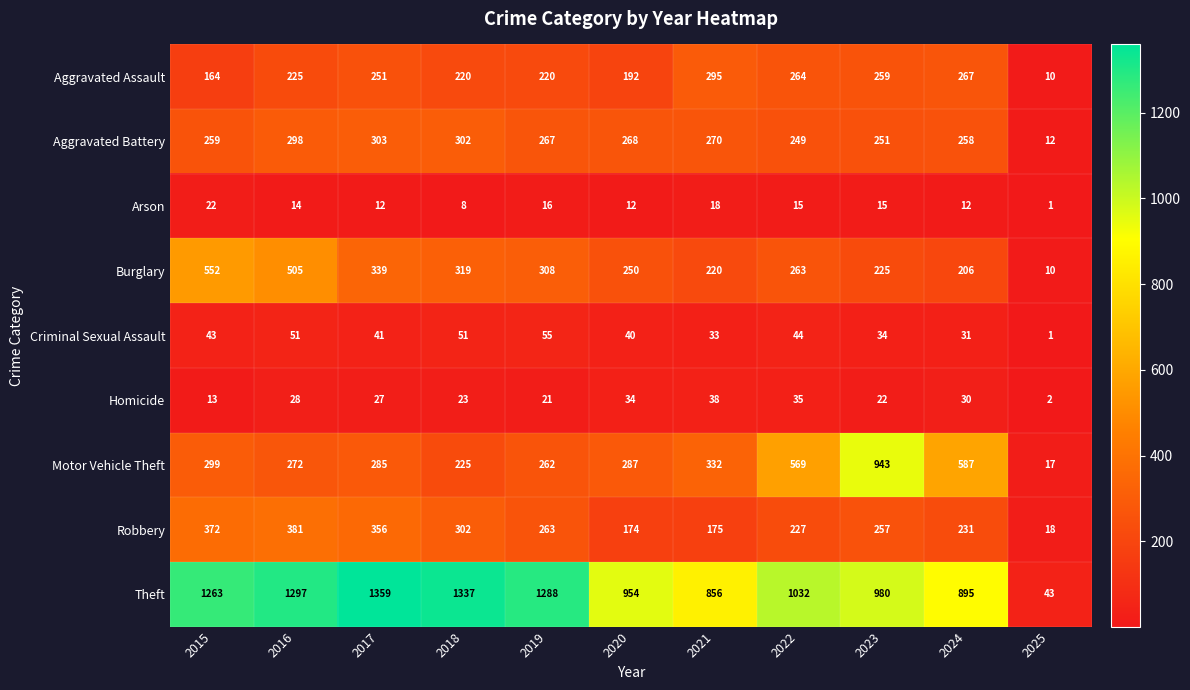

Rank the series by their maximum value, from lowest to highest.

Arson, Homicide, Criminal Sexual Assault, Aggravated Assault, Aggravated Battery, Robbery, Burglary, Motor Vehicle Theft, Theft